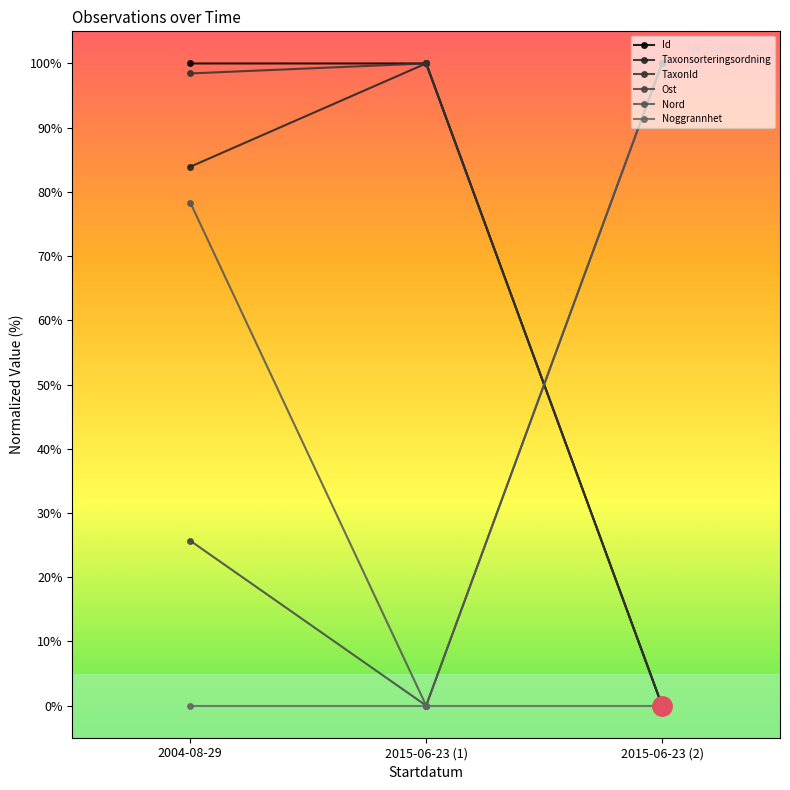

Read the Nord value at 2015-06-23 (2).

100.0